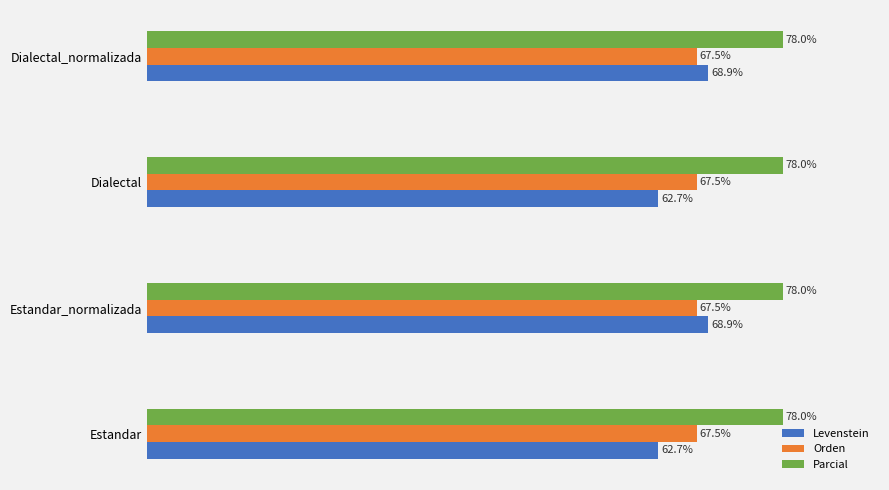

Between Estandar and Dialectal_normalizada, which series saw the biggest shift?

Levenstein